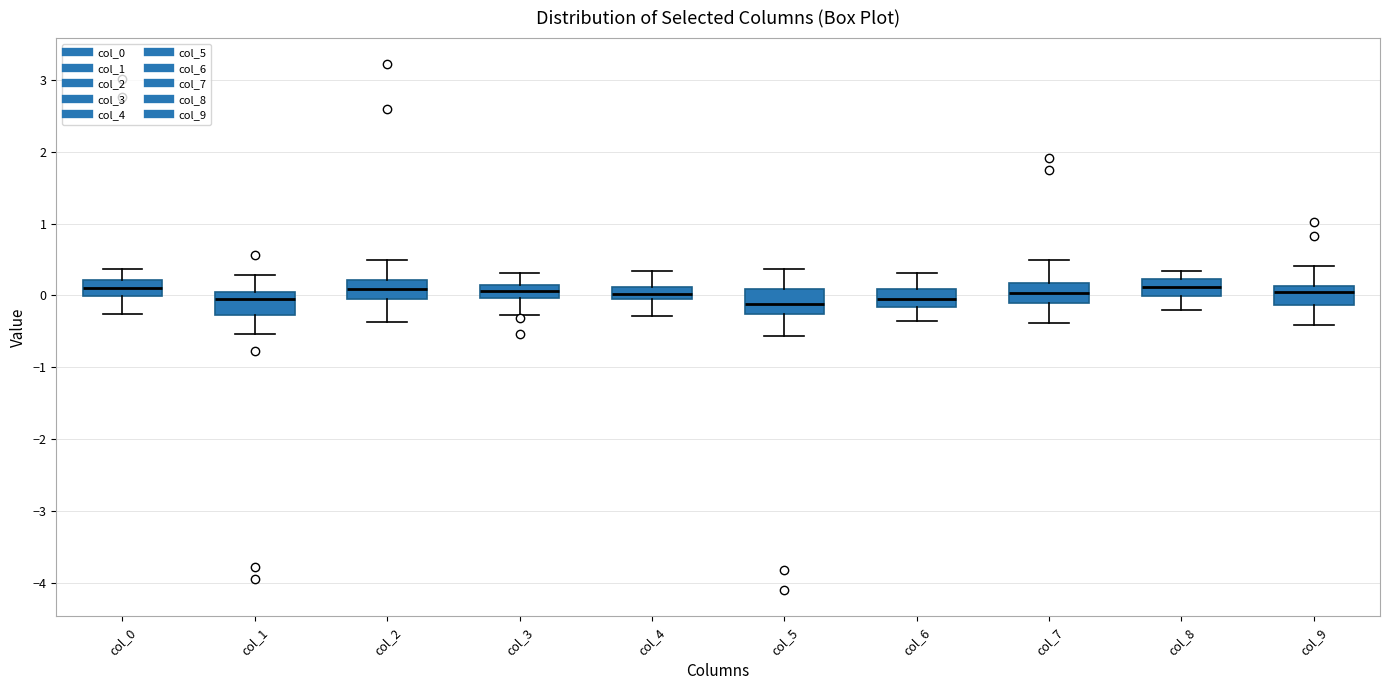

Reading left to right, transcribe this box plot: for each box, give where its median line is, the range the box spans, and where its two whiskers end, as read against the y-axis. The values are not printed on the chart, so give them approximately, as read against the axis.

col_0: median 0.1, box 0.0 to 0.2, whiskers -0.3 to 0.4
col_1: median -0.1, box -0.3 to 0.0, whiskers -0.5 to 0.3
col_2: median 0.1, box -0.1 to 0.2, whiskers -0.4 to 0.5
col_3: median 0.1 (inside the box), box 0.0 to 0.1, whiskers -0.3 to 0.3
col_4: median 0.0, box -0.1 to 0.1, whiskers -0.3 to 0.3
col_5: median -0.1, box -0.3 to 0.1, whiskers -0.6 to 0.4
col_6: median -0.1, box -0.2 to 0.1, whiskers -0.4 to 0.3
col_7: median 0.0, box -0.1 to 0.2, whiskers -0.4 to 0.5
col_8: median 0.1, box 0.0 to 0.2, whiskers -0.2 to 0.3
col_9: median 0.0, box -0.1 to 0.1, whiskers -0.4 to 0.4